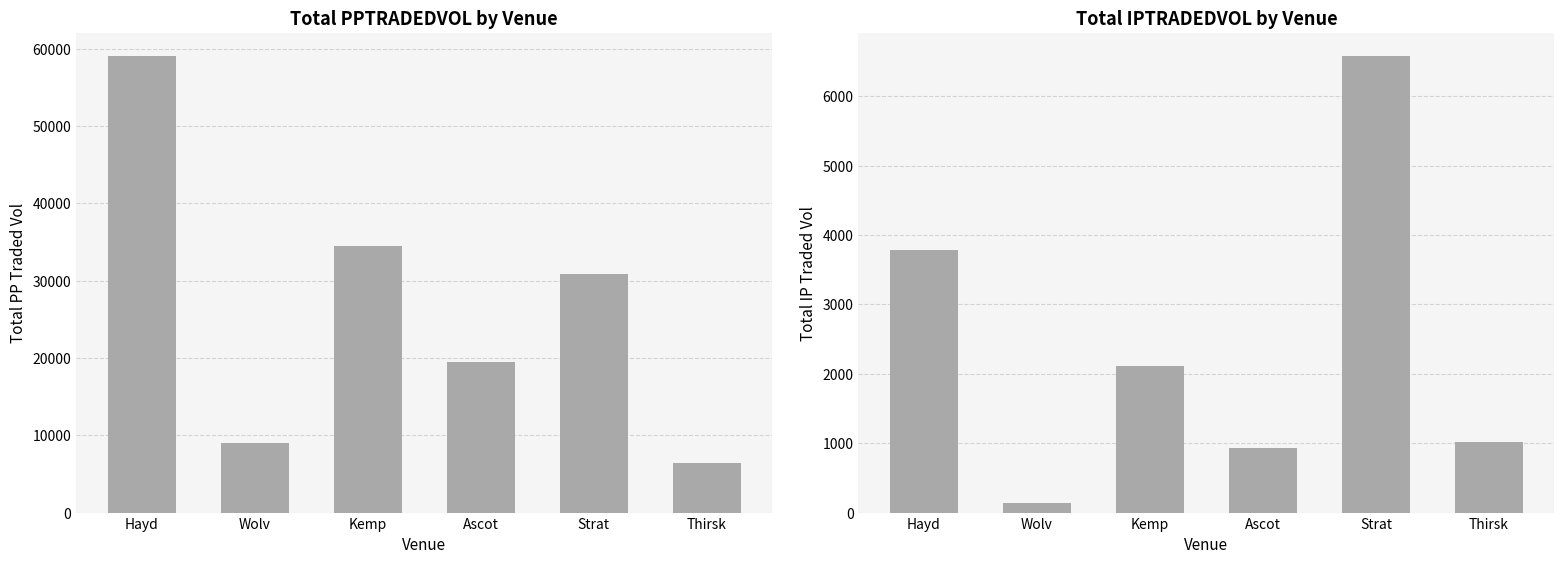

What is the sum of all PPTRADEDVOL values?

159362.5